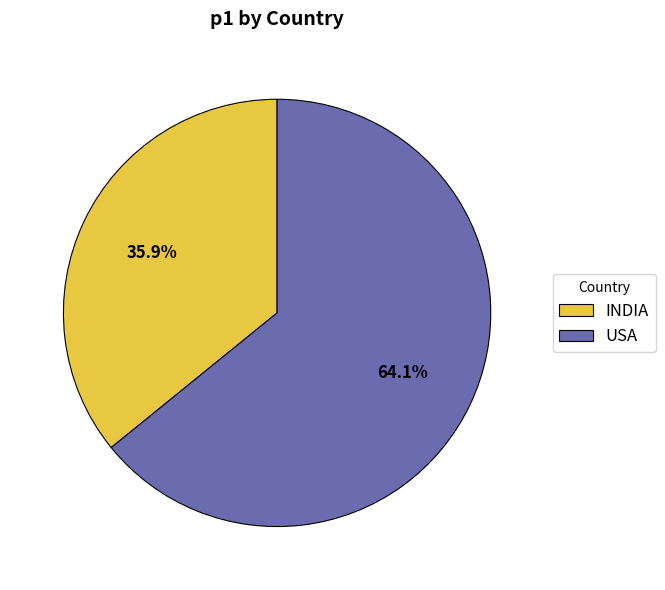

What percentage is the USA slice, to the nearest percent?

64%